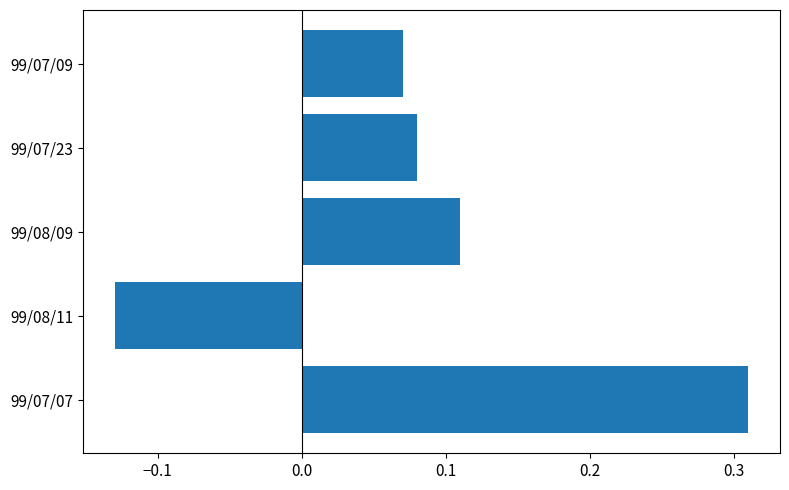

How many series are shown in this chart?

1